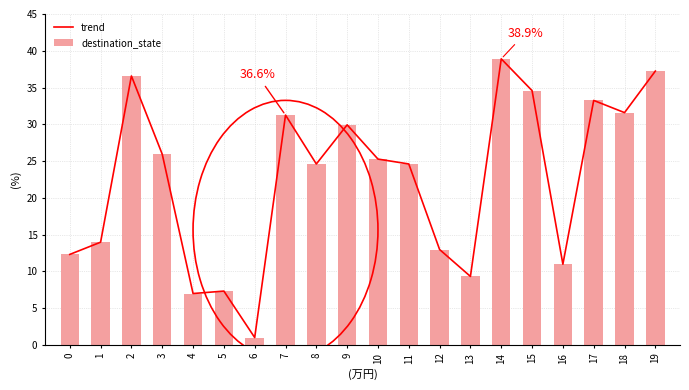

What is the value of the trend bar at the 14th from the left?

9.3